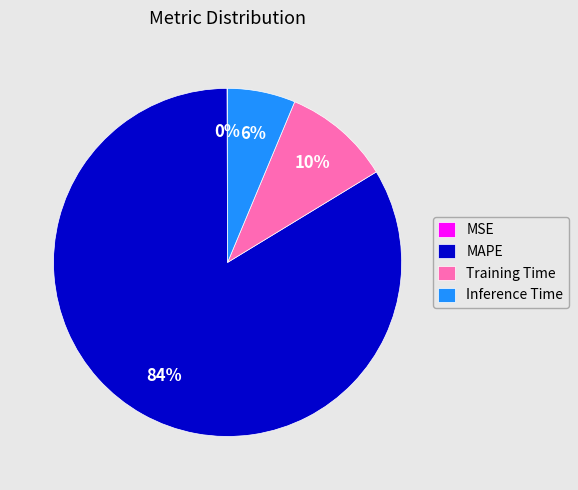

Which slice is the largest?

MAPE